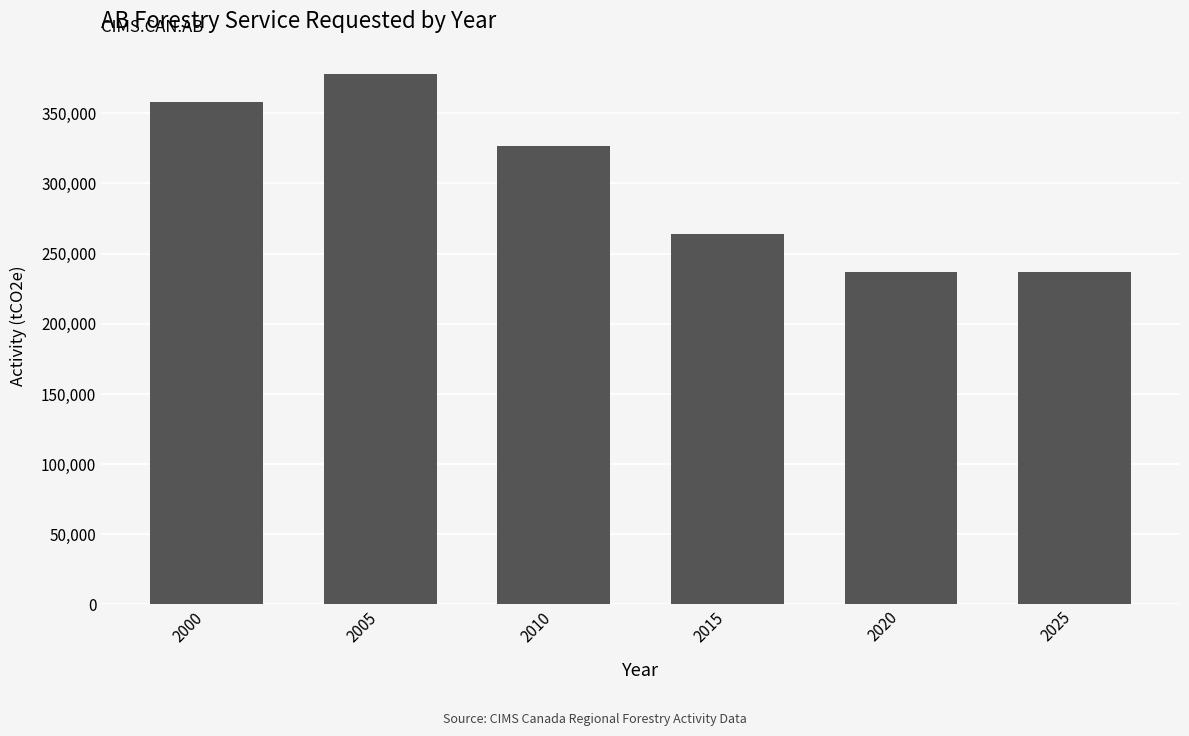

Reading left to right, extract all data points from this chart.

2000=358000	2005=378000	2010=327000	2015=264000	2020=237000	2025=237000